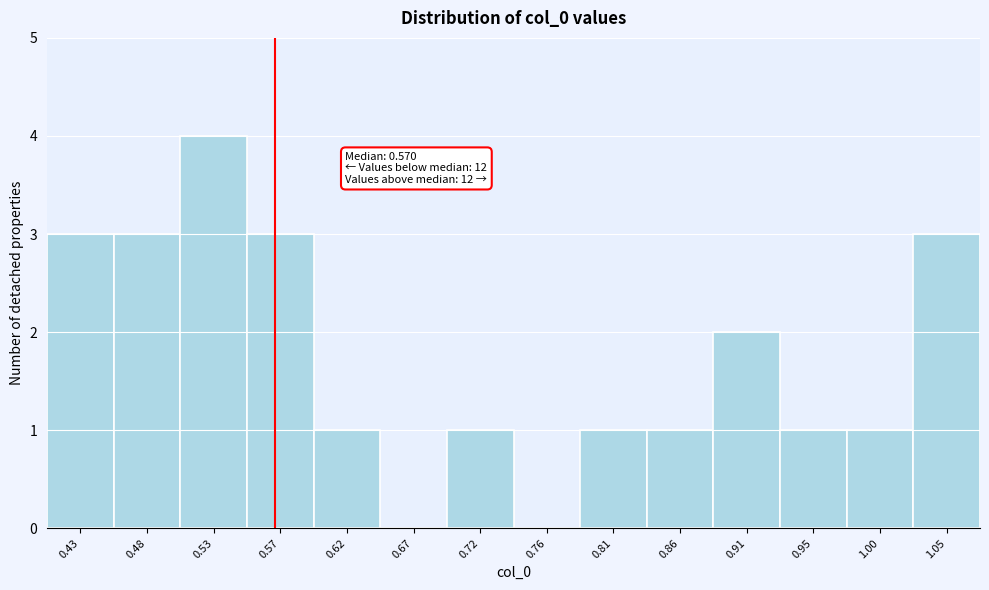

Over which range of the x-axis is the bar tallest?

0.500 to 0.550